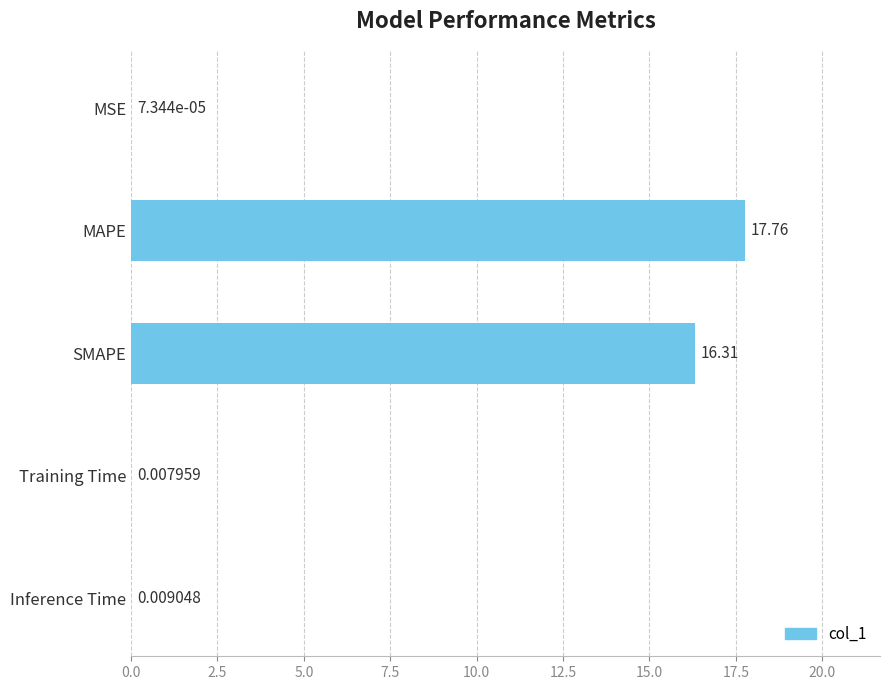

Does the chart contain stacked bars?

No